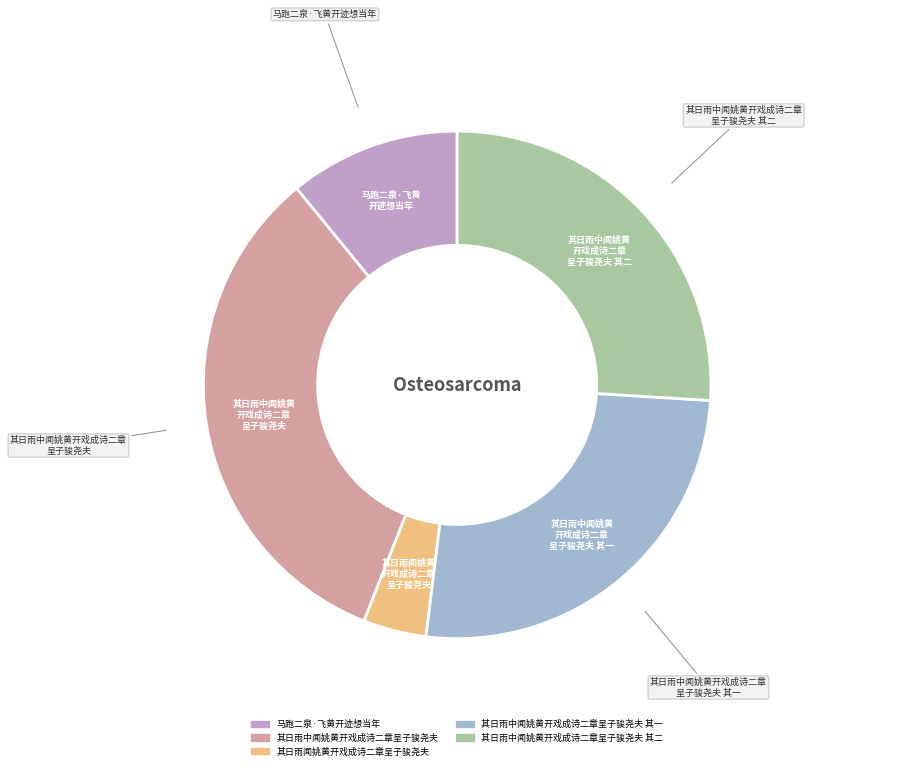

Does any single category account for the majority?

No